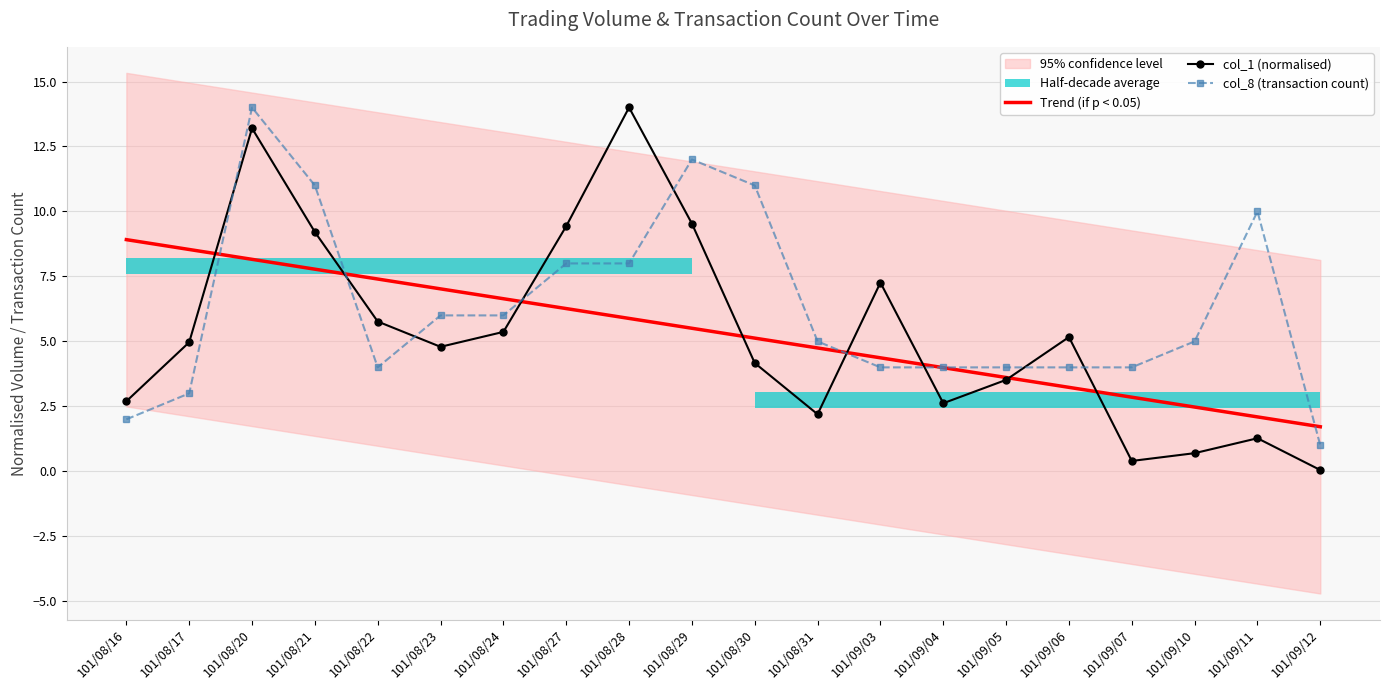

True or false: col_1 (normalised) and Trend (if p < 0.05) intersect in this chart.

True